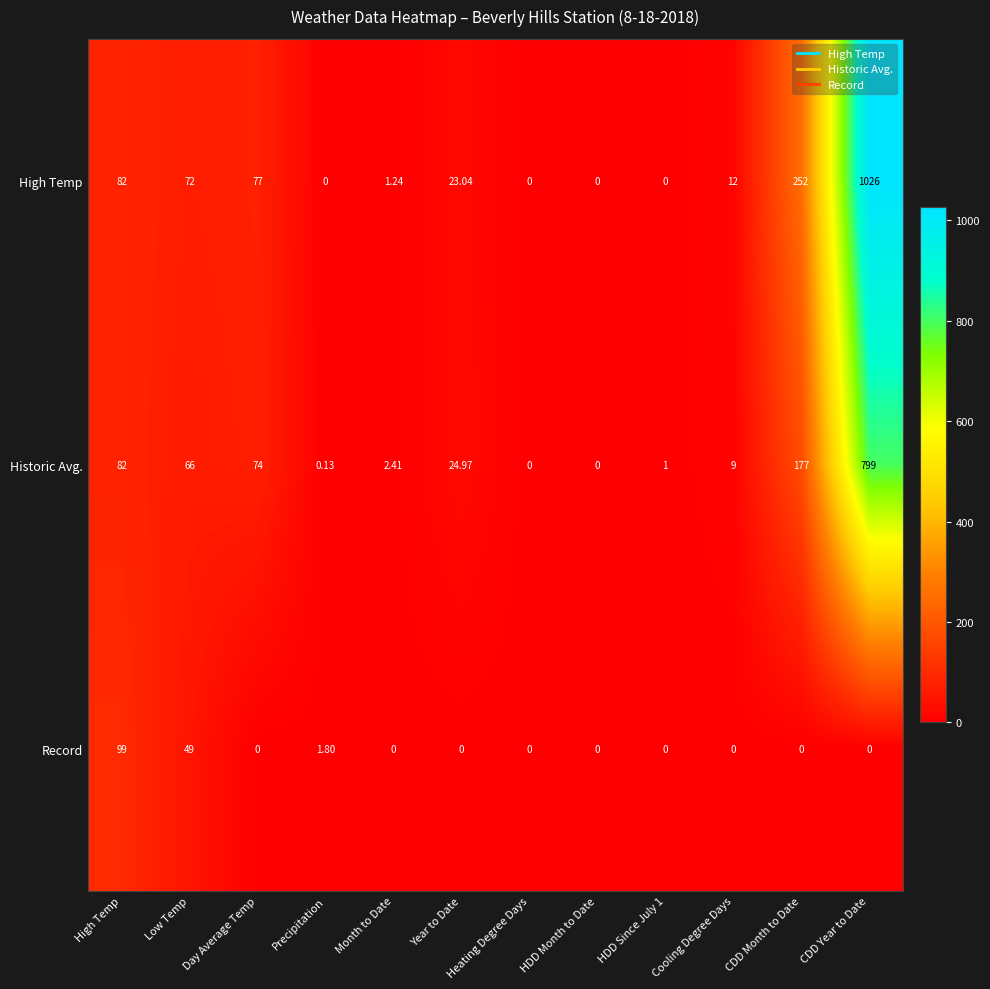

Rank the series at Cooling Degree Days from highest to lowest value.

High Temp, Historic Avg., Record